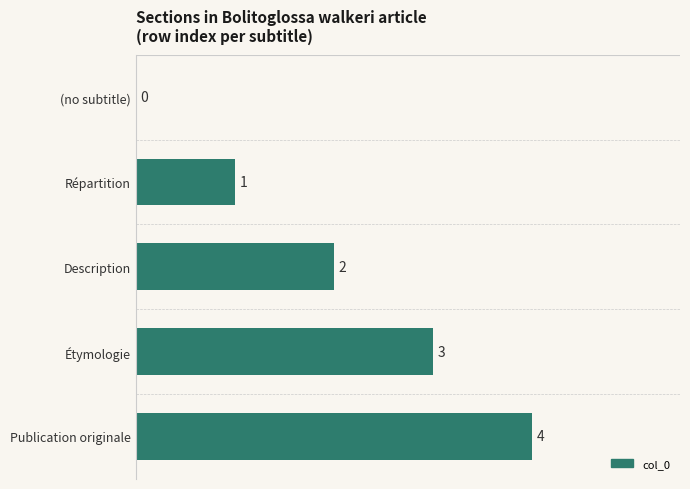

What value does the data have at Étymologie?

3